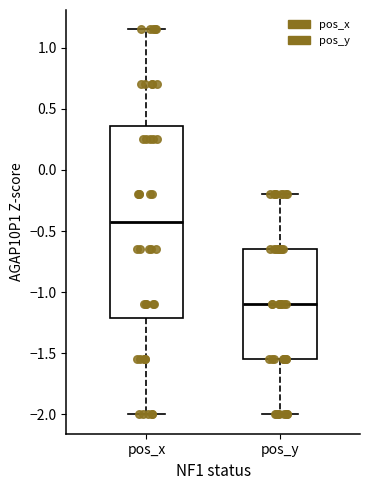

Reading left to right, read every box against the y-axis: the position of its median line, the range the box covers, and the ends of its whiskers. The values are not printed on the chart, so give them approximately, as read against the axis.

pos_x: median -0.40, box -1.20 to 0.35, whiskers -2.00 to 1.15
pos_y: median -1.10, box -1.55 to -0.65, whiskers -2.00 to -0.20